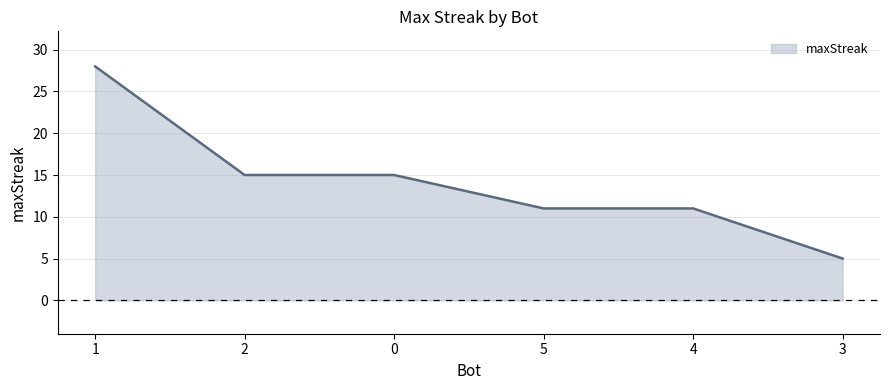

Which has a higher value, 1 or 2?

1